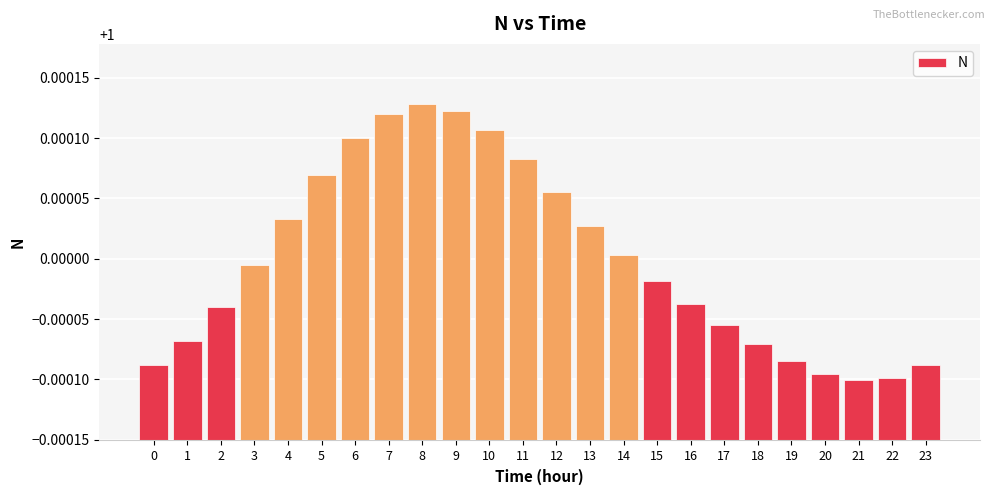

Between 10 and 16, which is larger?

10